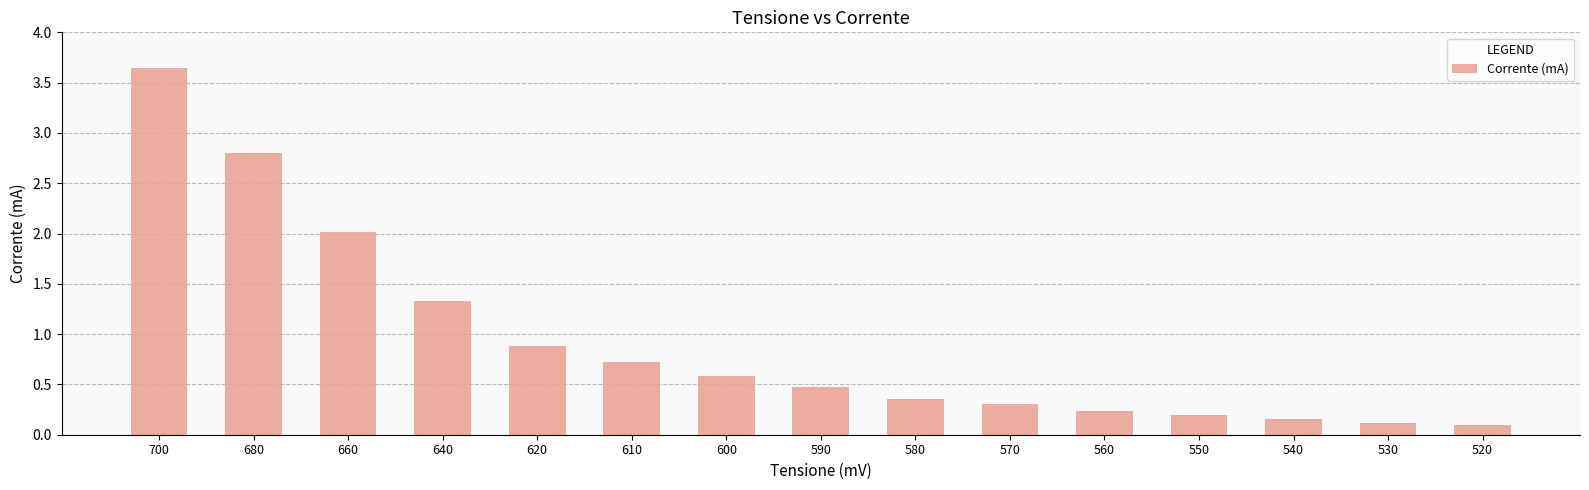

How many bars are there in total?

15